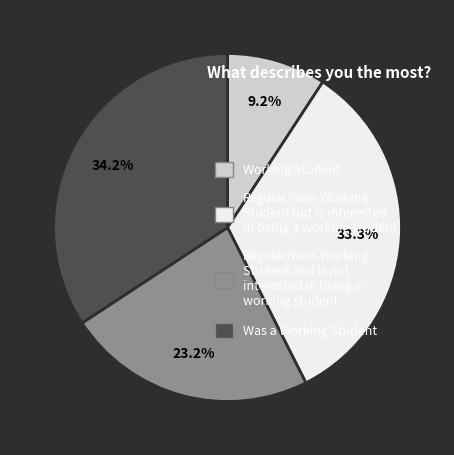

Count the number of slices in the pie.

4